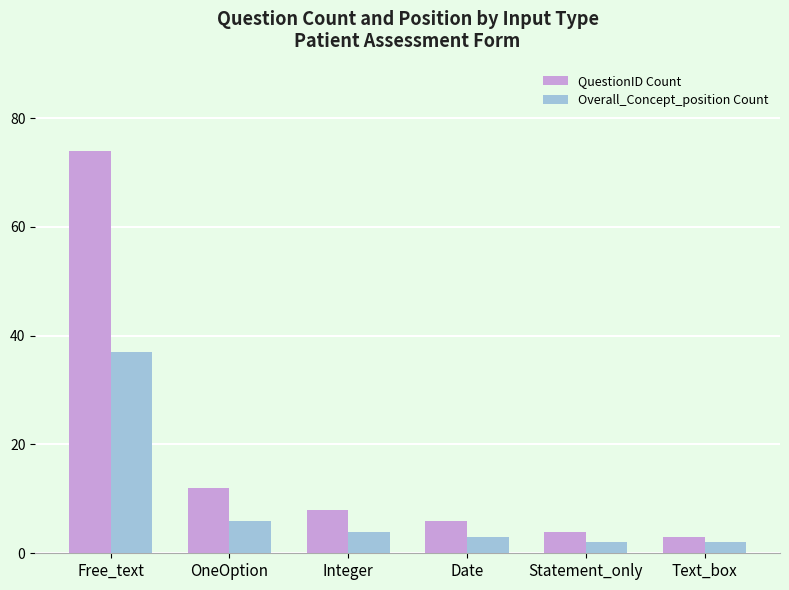

What is the sum of all Overall_Concept_position Count values?

54